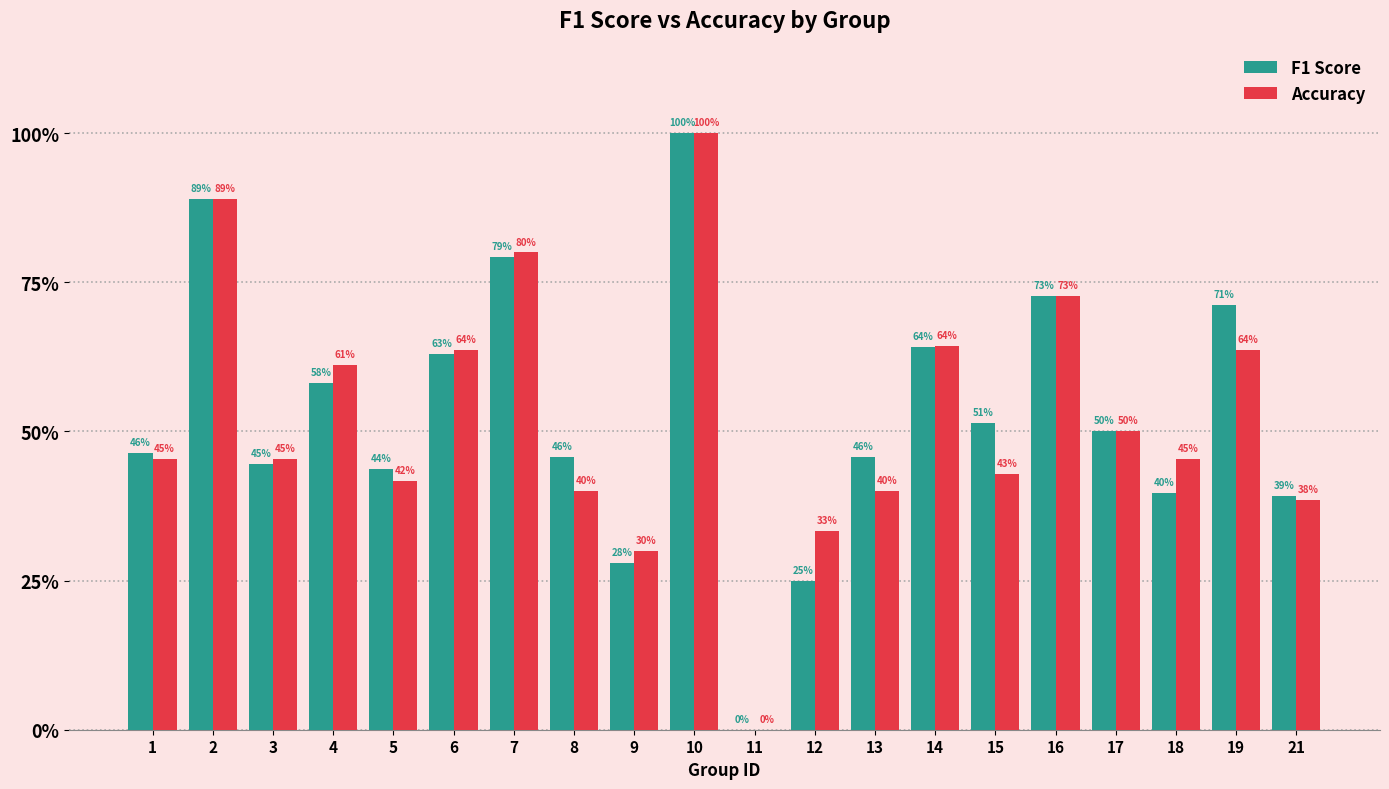

At 10, list the series in order from smallest to largest.

F1 Score, Accuracy